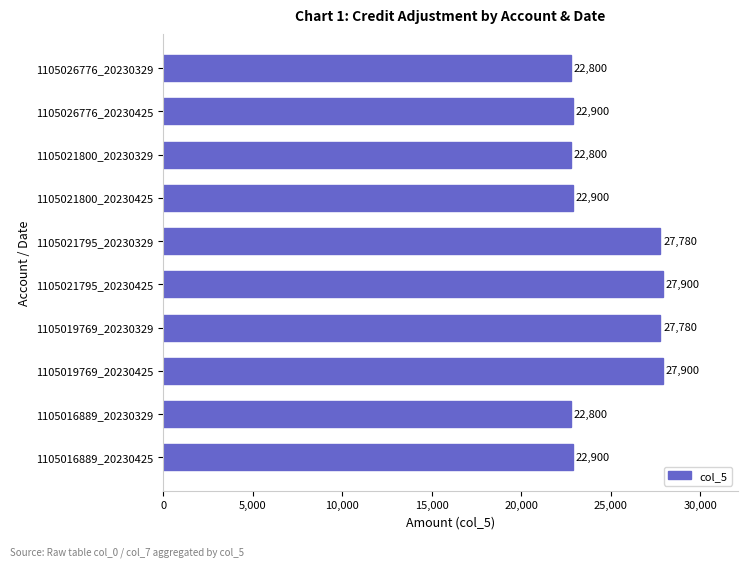

What is the ratio of the value at 1105019769_20230329 to the value at 1105021795_20230425?

1.0